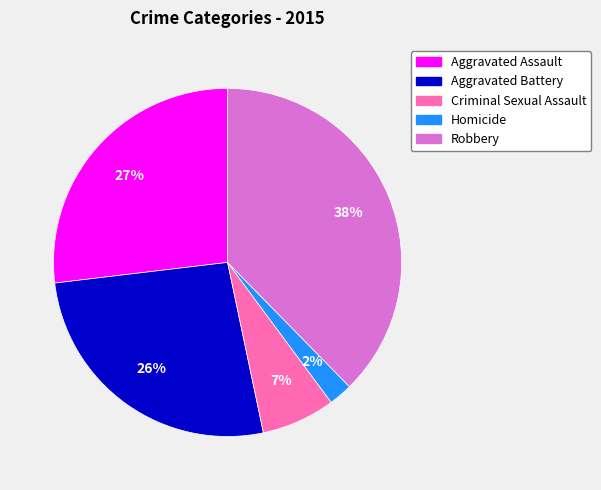

Is it true that Aggravated Assault is 39% of the pie?

False